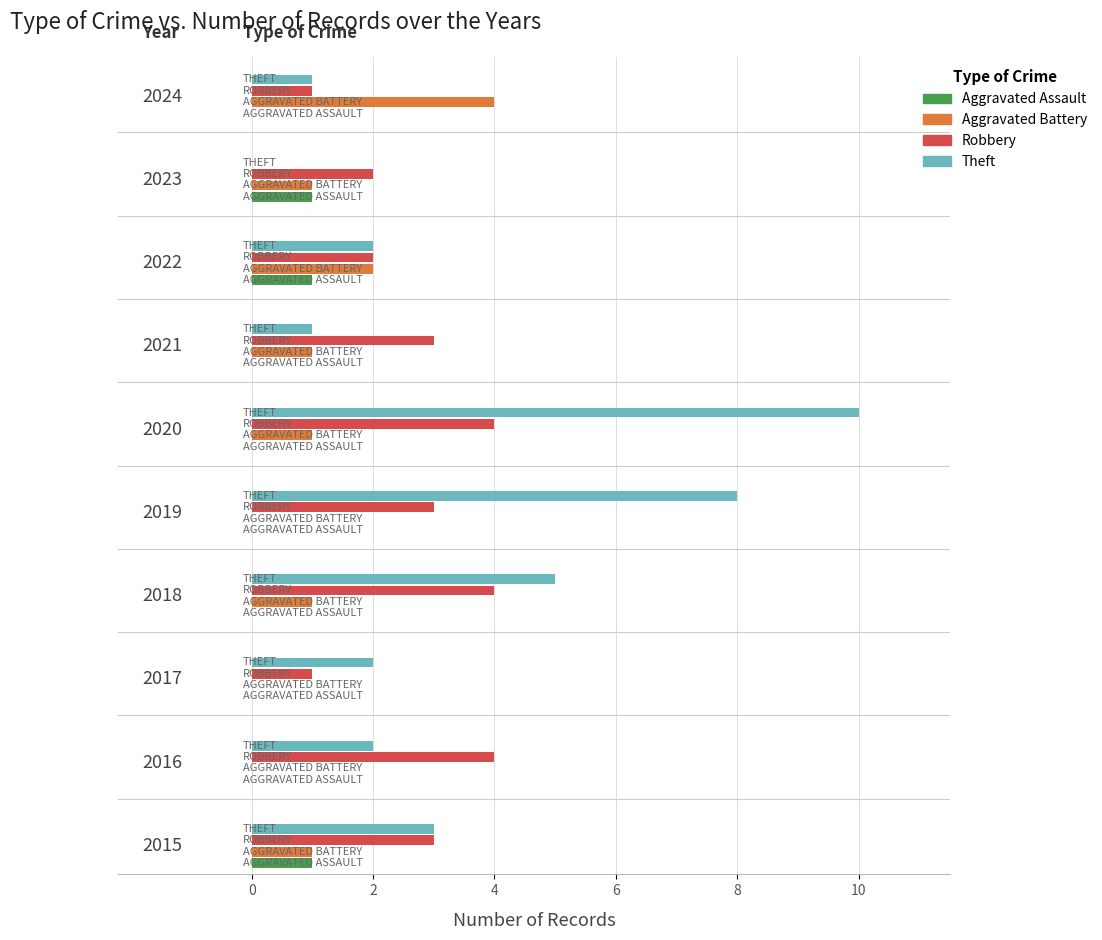

Which series has the largest total across all categories?

Theft